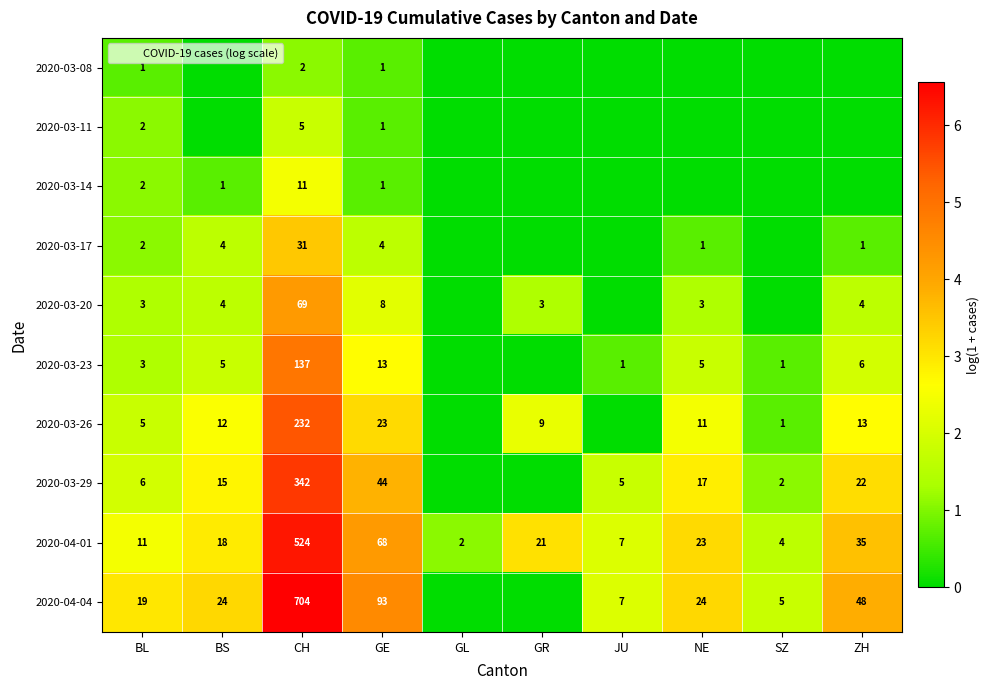

Which has a higher value, ZH or BS?

ZH